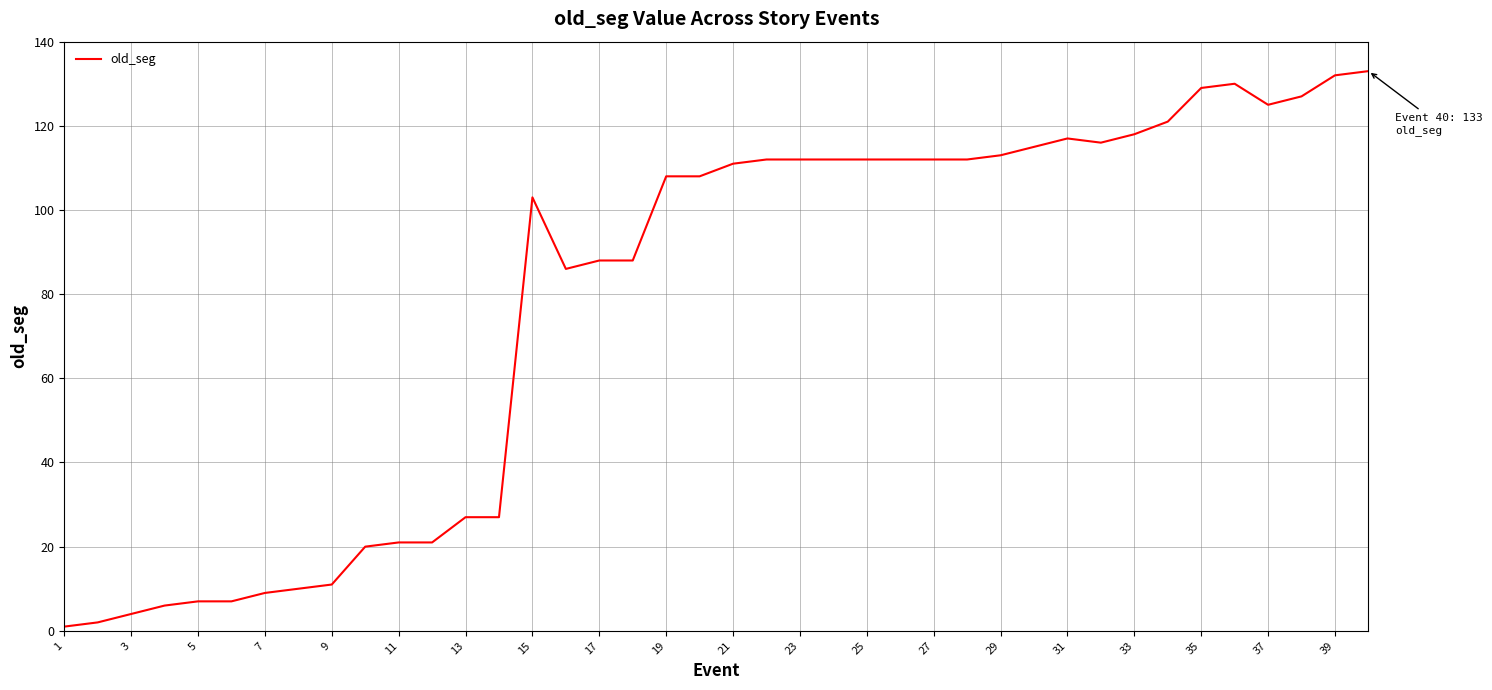

Is it true that the value at 23 is 112?

True